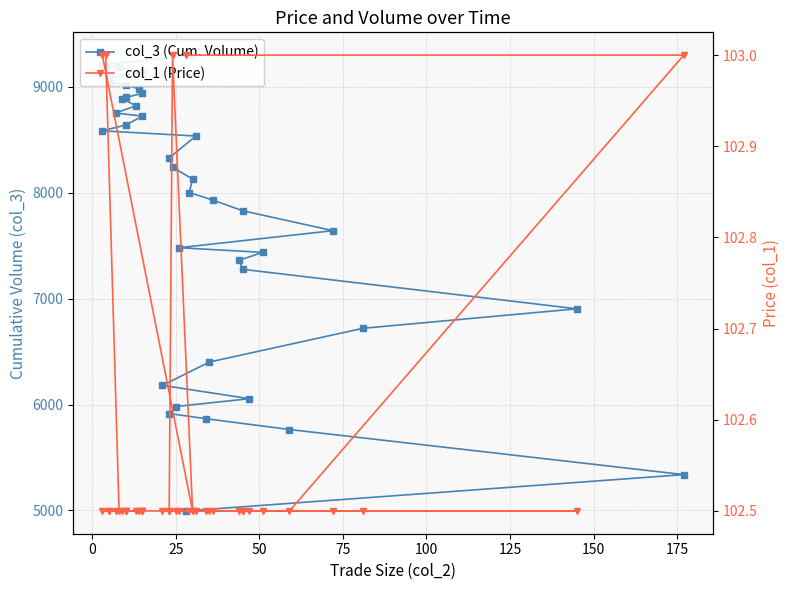

Which series has the widest spread of values?

col_3 (Cum. Volume)